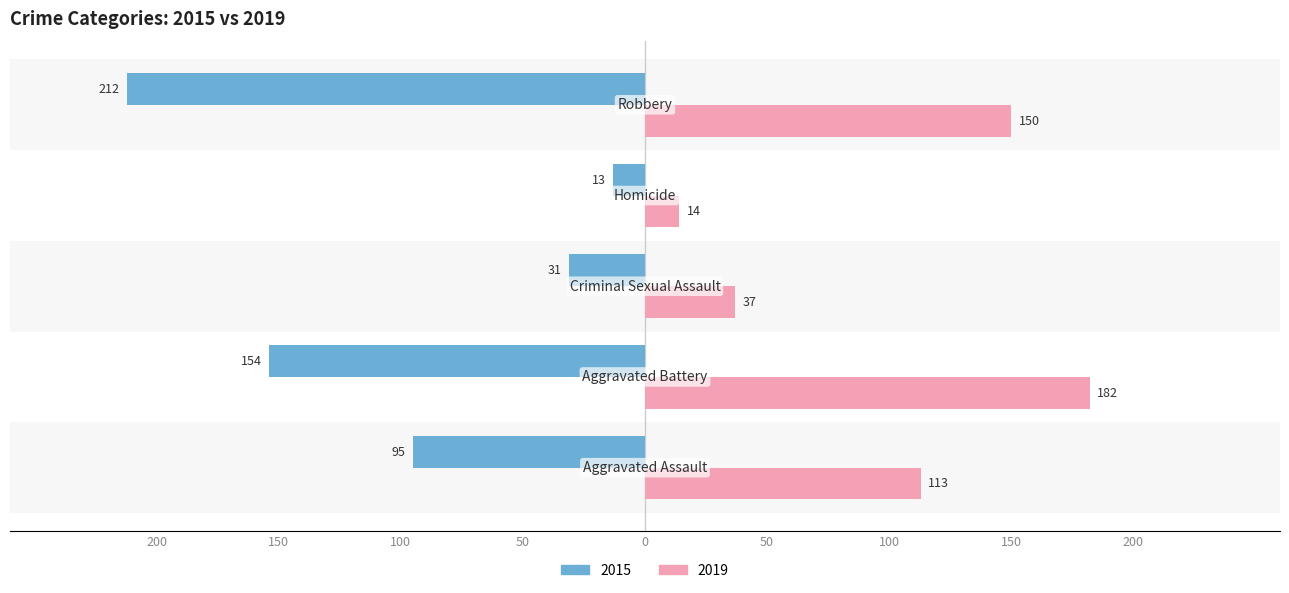

What is the lowest value of the 2019 series?

14